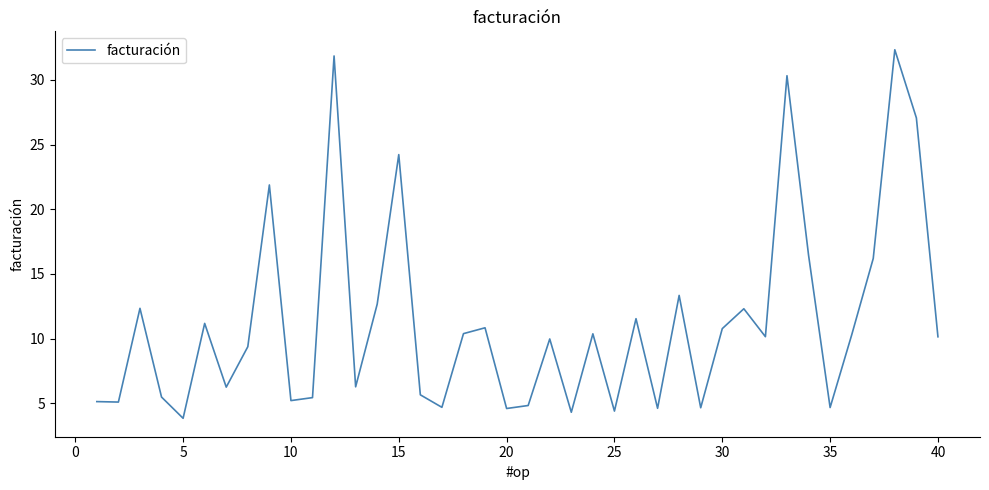

What is the difference between the second highest and second lowest values?

27.6